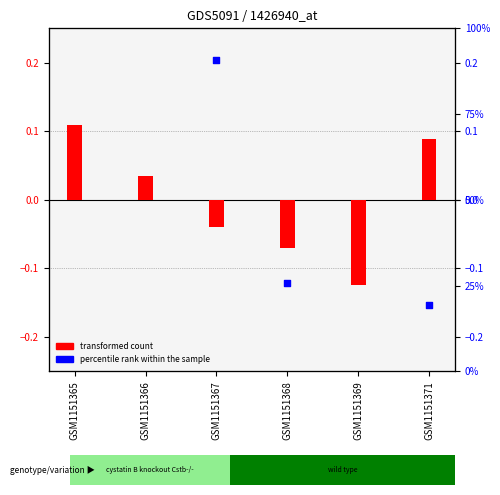

At how many categories does at least one series exceed 0?

4